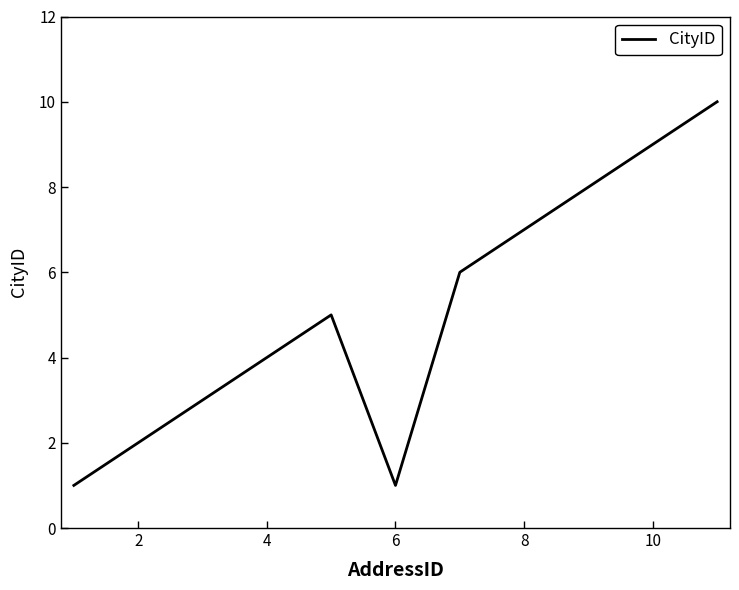

What is the difference between the maximum and minimum values?

9